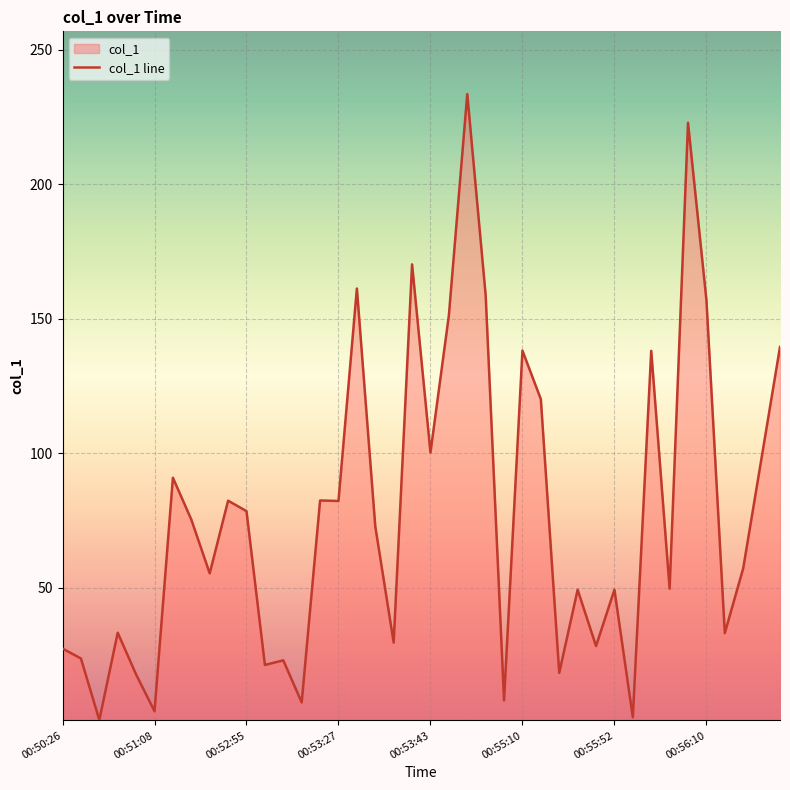

The chart shows a value of 157.0 at 00:56:10. True or false?

True